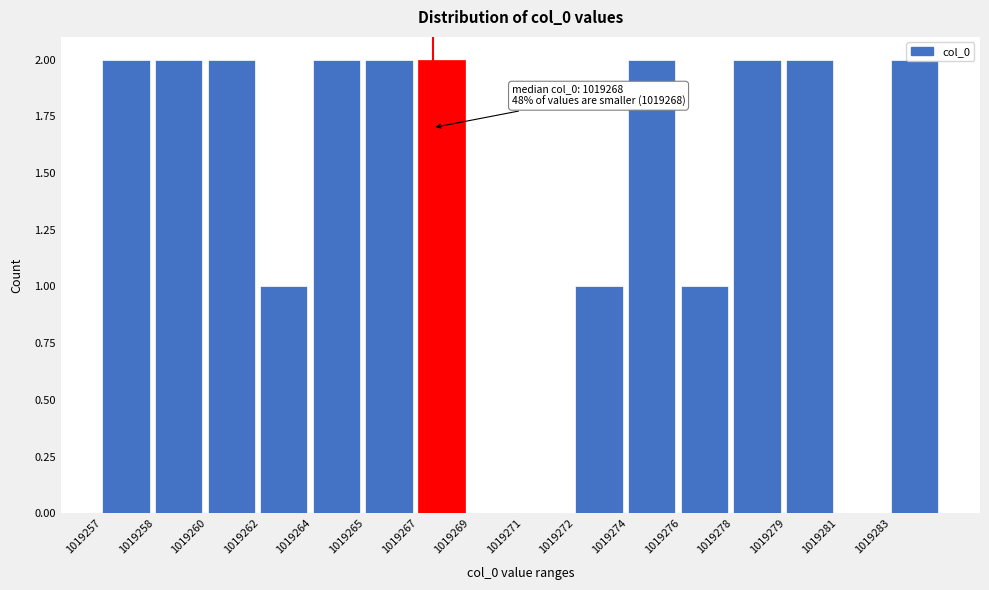

Approximately how many times larger is the value at 1019258 compared to 1019272?

2.0